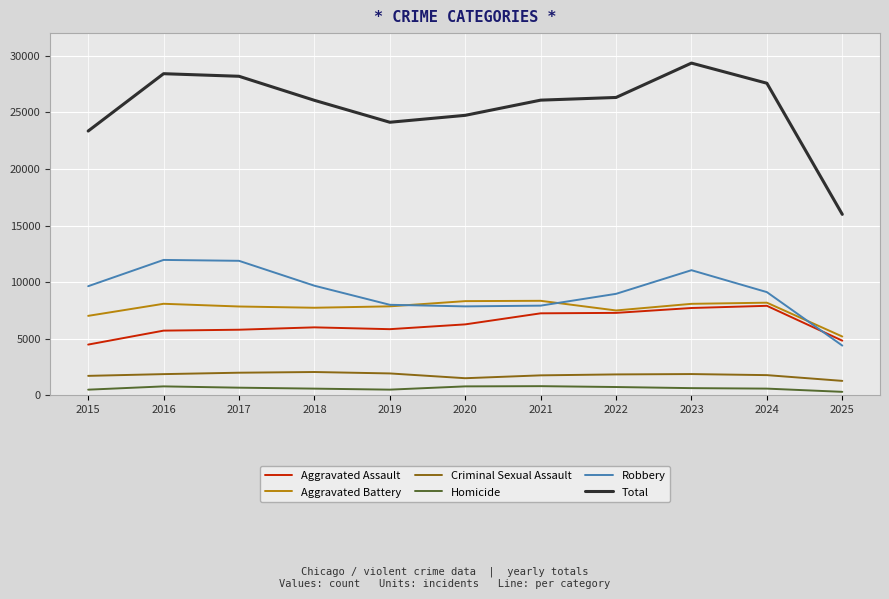

At which label is Aggravated Battery closest to 6770?

2015